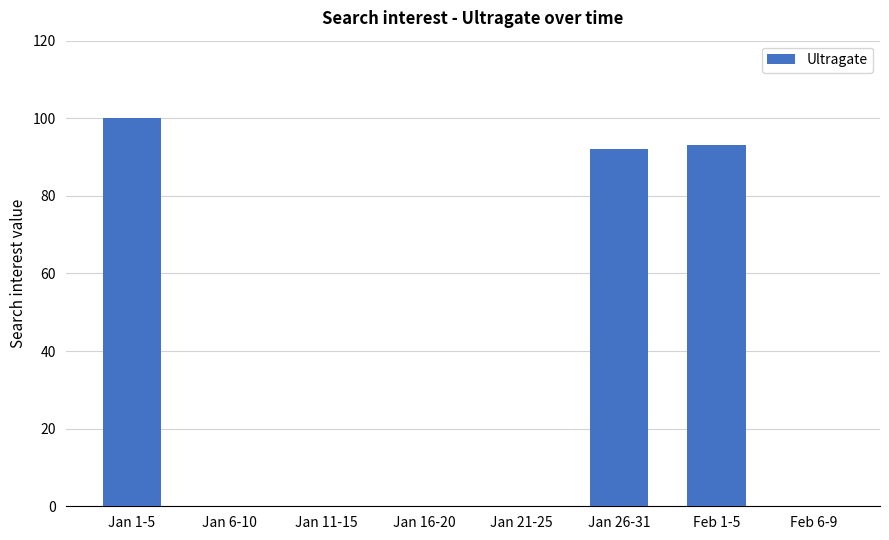

True or false: the data shows 50 at Jan 11-15.

False